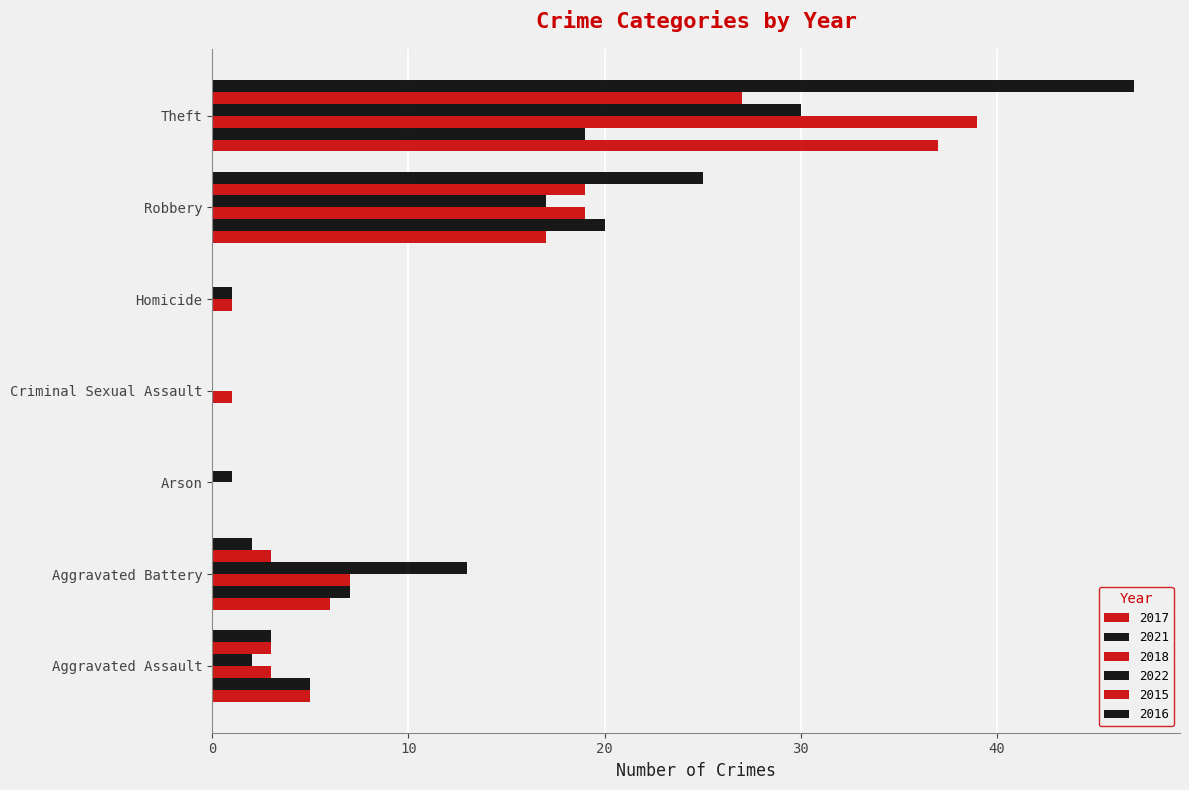

How many series are shown in this chart?

6